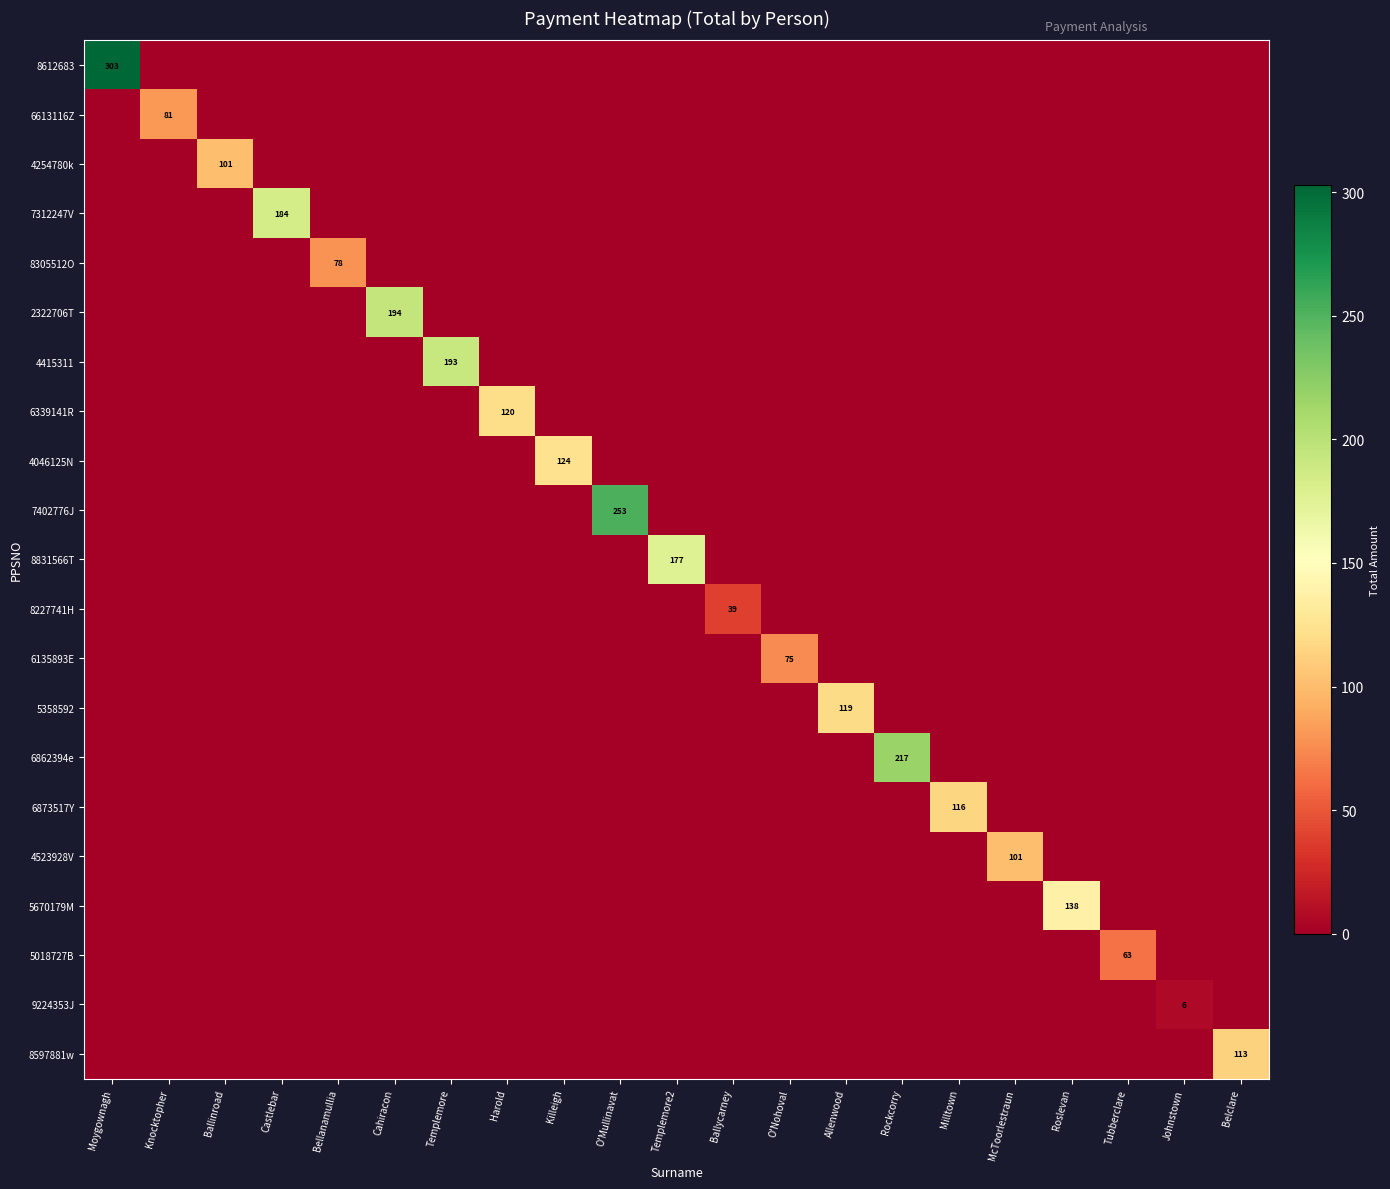

Which series has the largest range (max minus min)?

8612683